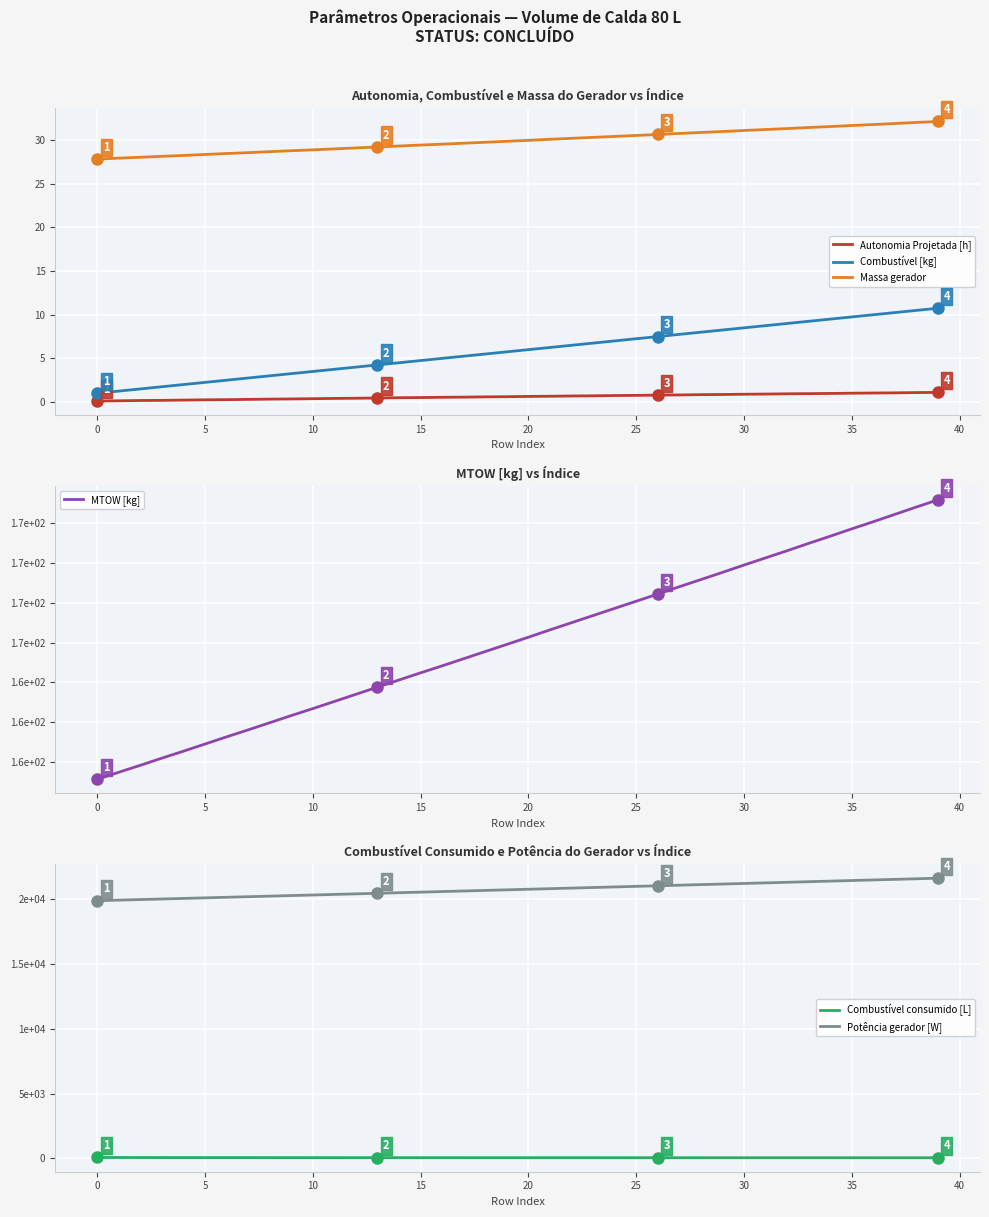

Read the MTOW [kg] value at 15.

164.5